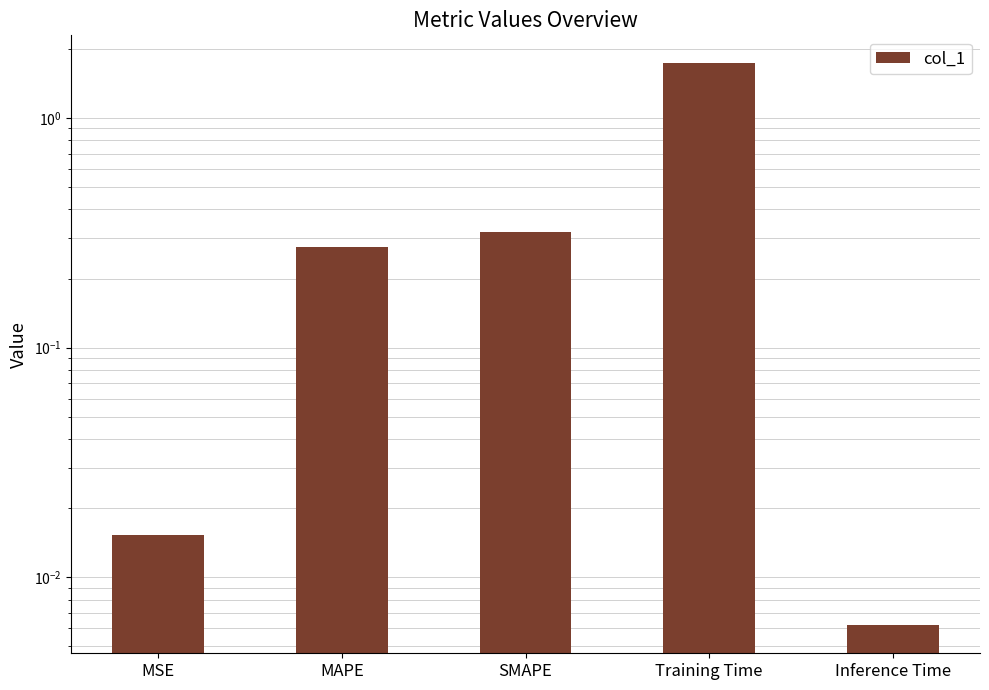

Reading left to right, extract all data points from this chart.

MSE=0.0	MAPE=0.3	SMAPE=0.3	Training Time=1.7	Inference Time=0.0